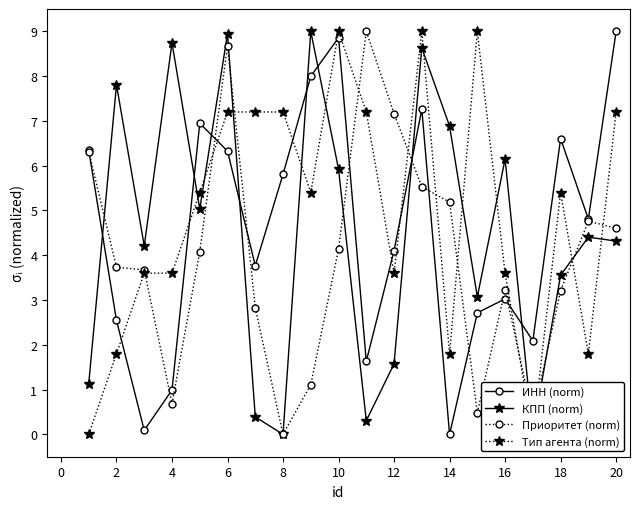

True or false: ИНН (norm) has more than 1 interior local peaks.

True